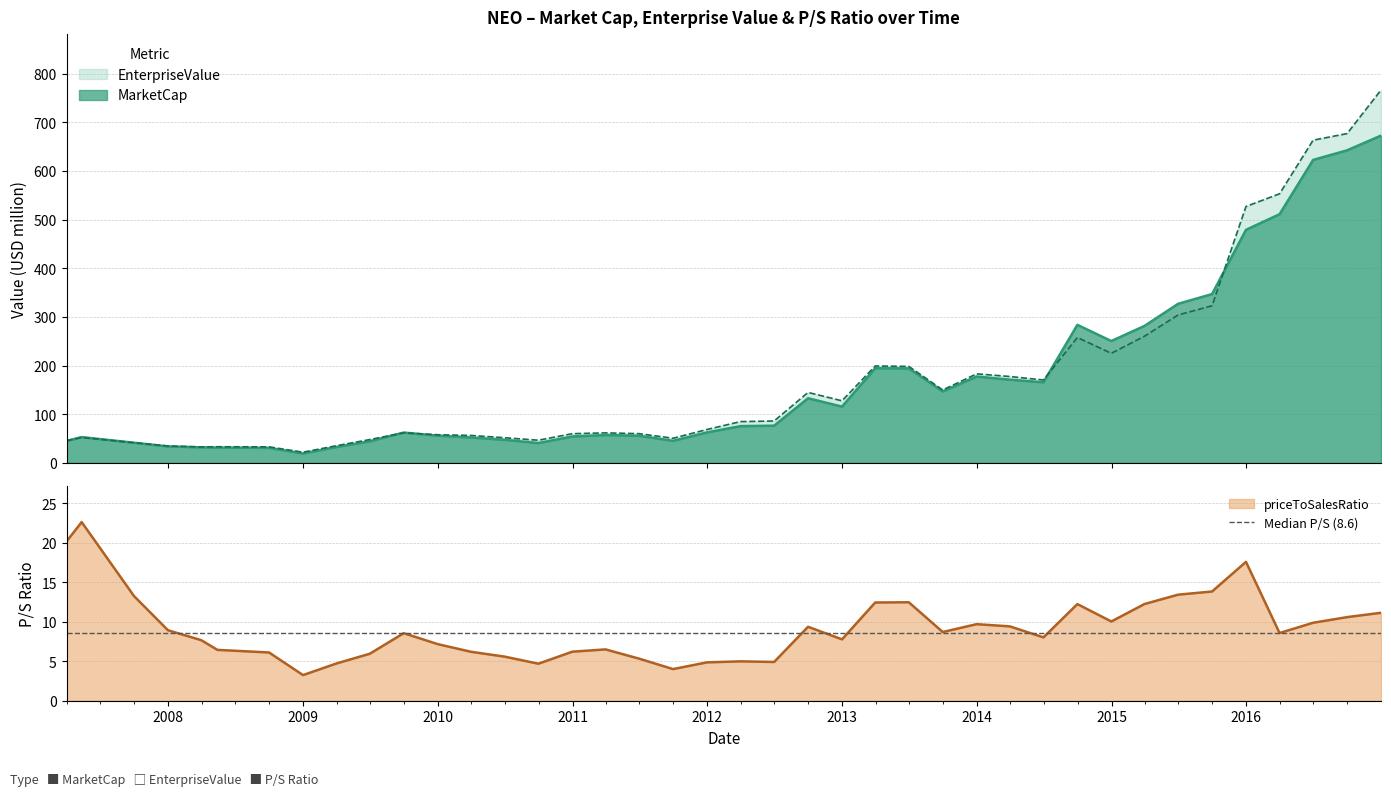

How many data points in priceToSalesRatio are less than 8?

18